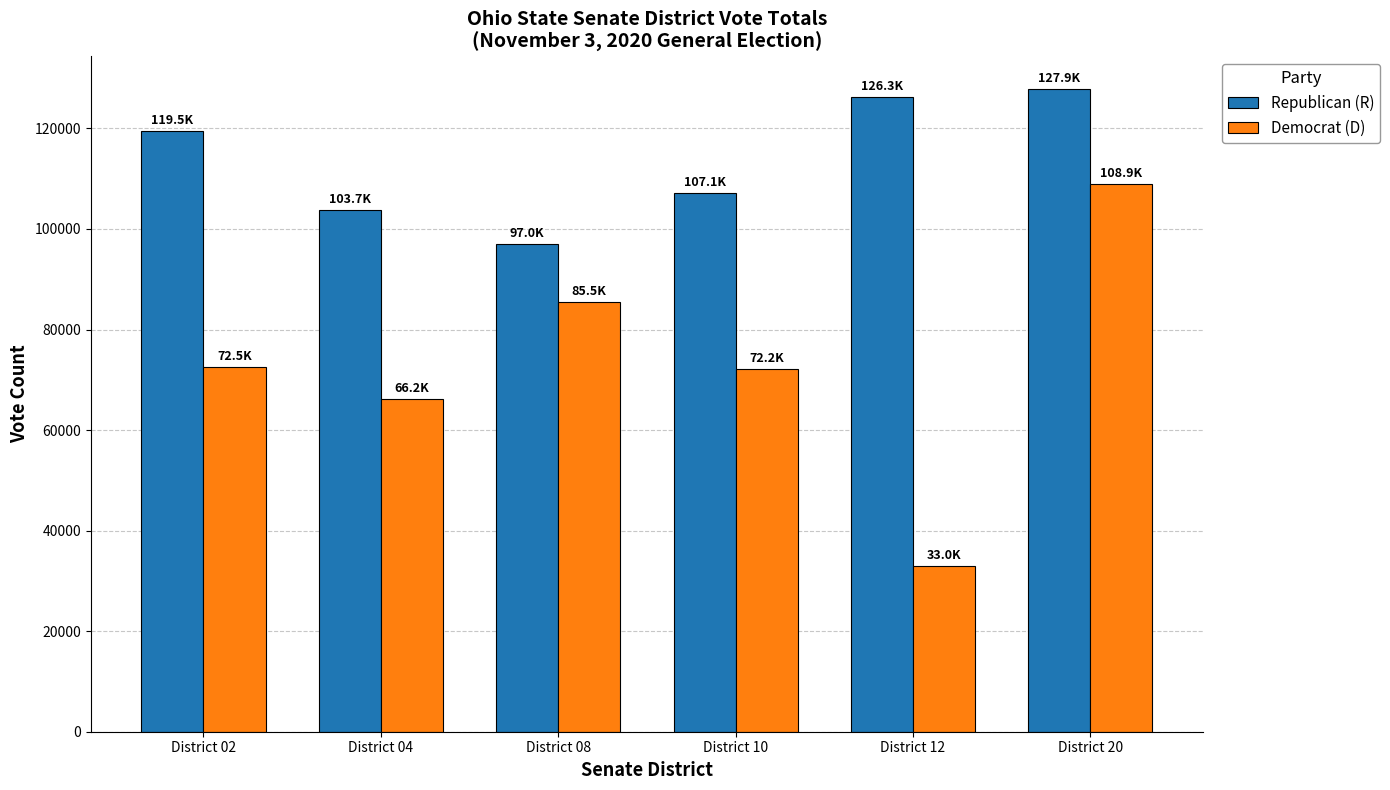

Rank the series by their maximum value, from highest to lowest.

Republican (R), Democrat (D)